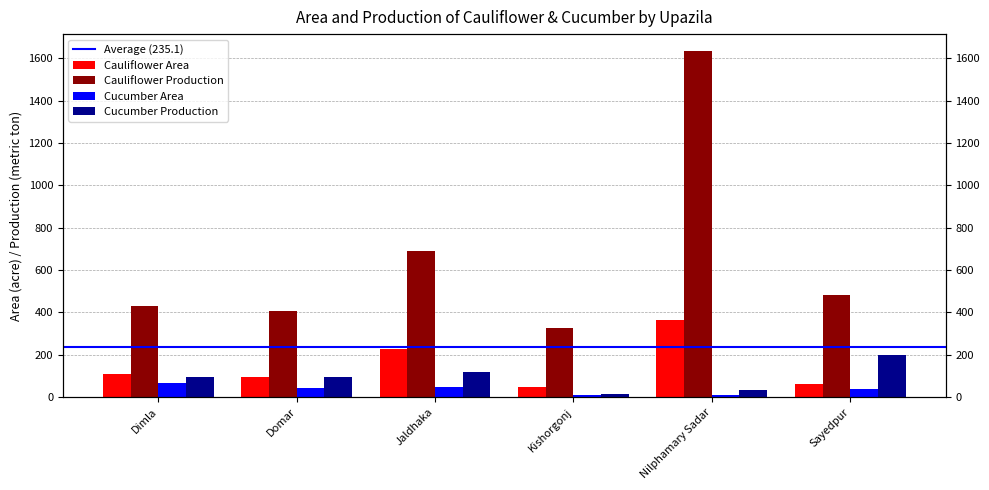

Is the value of Cauliflower Production at Sayedpur greater than the value of Cucumber Production at Kishorgonj?

Yes